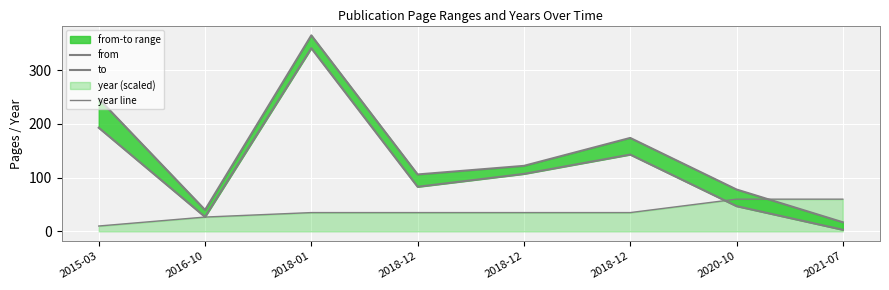

At which label does from reach its minimum?

2021-07